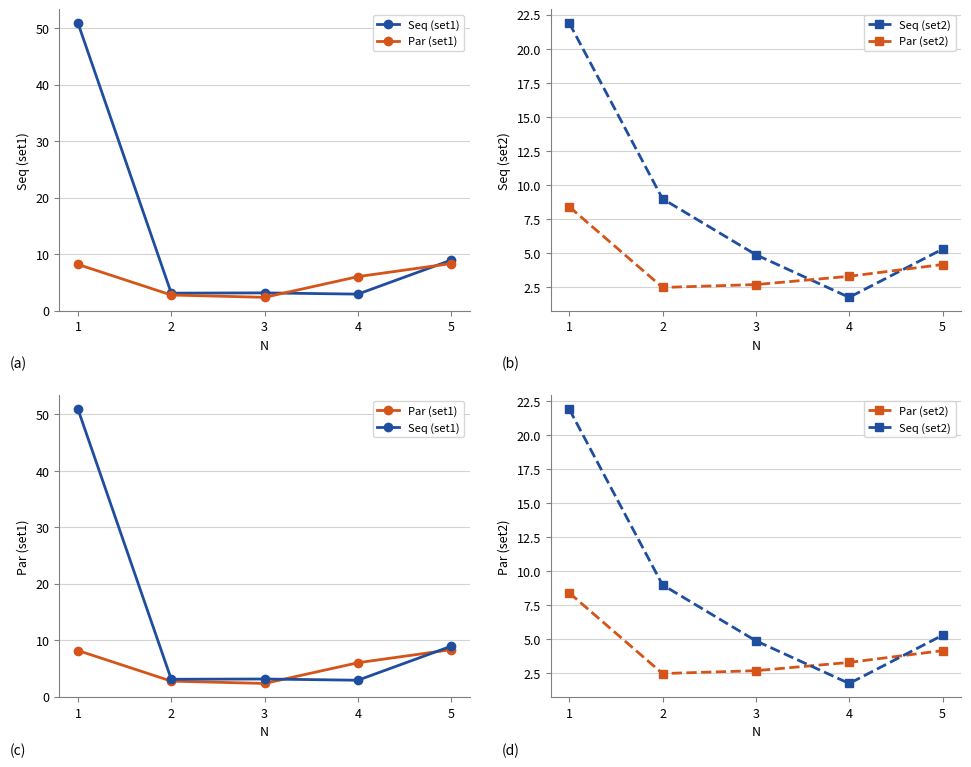

Reading left to right, extract all data points from this chart.

Seq (set1): 50.9	3.1	3.1	2.9	8.9
Par (set1): 8.2	2.7	2.3	6.0	8.3
Seq (set2): 21.9	9.0	4.9	1.8	5.3
Par (set2): 8.4	2.5	2.7	3.3	4.2